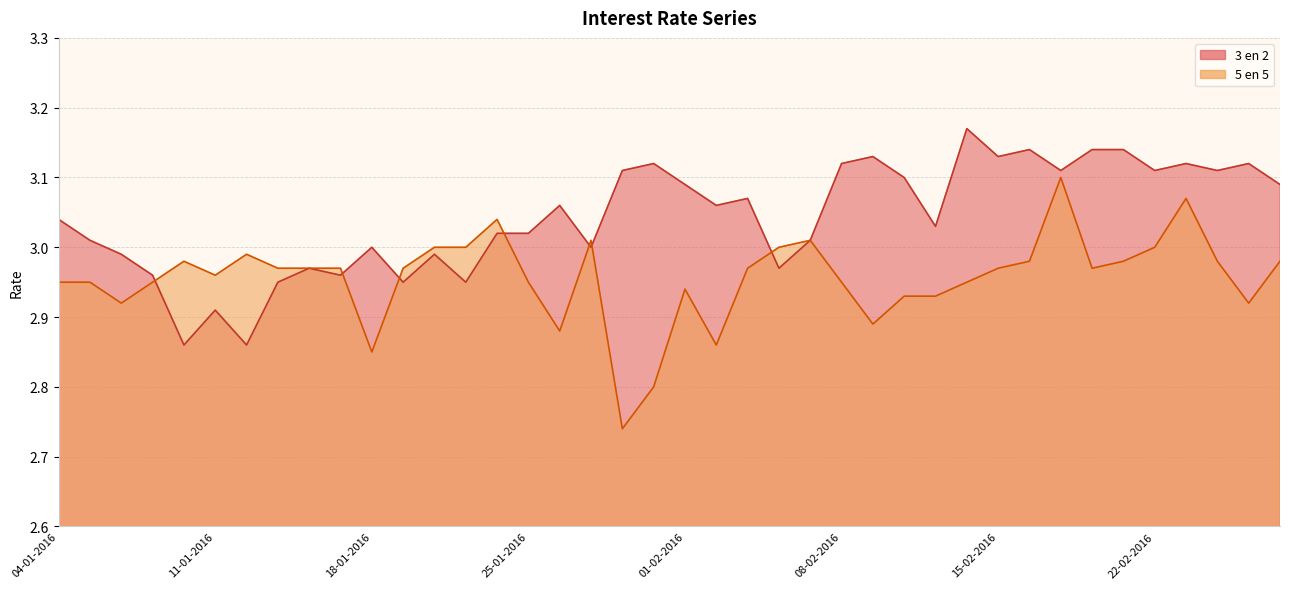

Reading left to right, list all the values displayed in this chart.

3 en 2: 04-01-2016=3.0	05-01-2016=3.0	06-01-2016=3.0	07-01-2016=3.0	08-01-2016=2.9	11-01-2016=2.9	12-01-2016=2.9	13-01-2016=3.0	14-01-2016=3.0	15-01-2016=3.0	18-01-2016=3.0	19-01-2016=3.0	20-01-2016=3.0	21-01-2016=3.0	22-01-2016=3.0	25-01-2016=3.0	26-01-2016=3.1	27-01-2016=3.0	28-01-2016=3.1	29-01-2016=3.1	01-02-2016=3.1	02-02-2016=3.1	03-02-2016=3.1	04-02-2016=3.0	05-02-2016=3.0	08-02-2016=3.1	09-02-2016=3.1	10-02-2016=3.1	11-02-2016=3.0	12-02-2016=3.2	15-02-2016=3.1	16-02-2016=3.1	17-02-2016=3.1	18-02-2016=3.1	19-02-2016=3.1	22-02-2016=3.1	23-02-2016=3.1	24-02-2016=3.1	25-02-2016=3.1	26-02-2016=3.1
5 en 5: 04-01-2016=3.0	05-01-2016=3.0	06-01-2016=2.9	07-01-2016=3.0	08-01-2016=3.0	11-01-2016=3.0	12-01-2016=3.0	13-01-2016=3.0	14-01-2016=3.0	15-01-2016=3.0	18-01-2016=2.9	19-01-2016=3.0	20-01-2016=3.0	21-01-2016=3.0	22-01-2016=3.0	25-01-2016=3.0	26-01-2016=2.9	27-01-2016=3.0	28-01-2016=2.7	29-01-2016=2.8	01-02-2016=2.9	02-02-2016=2.9	03-02-2016=3.0	04-02-2016=3.0	05-02-2016=3.0	08-02-2016=3.0	09-02-2016=2.9	10-02-2016=2.9	11-02-2016=2.9	12-02-2016=3.0	15-02-2016=3.0	16-02-2016=3.0	17-02-2016=3.1	18-02-2016=3.0	19-02-2016=3.0	22-02-2016=3.0	23-02-2016=3.1	24-02-2016=3.0	25-02-2016=2.9	26-02-2016=3.0